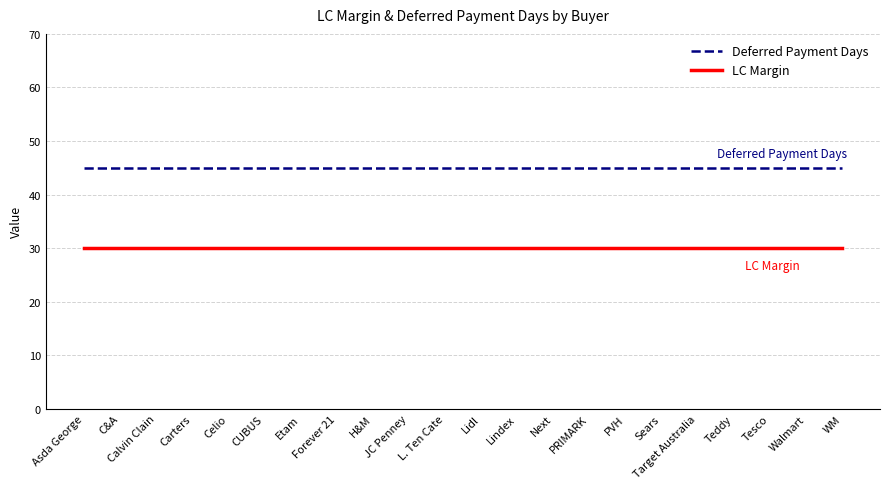

How many lines are shown in the chart?

2